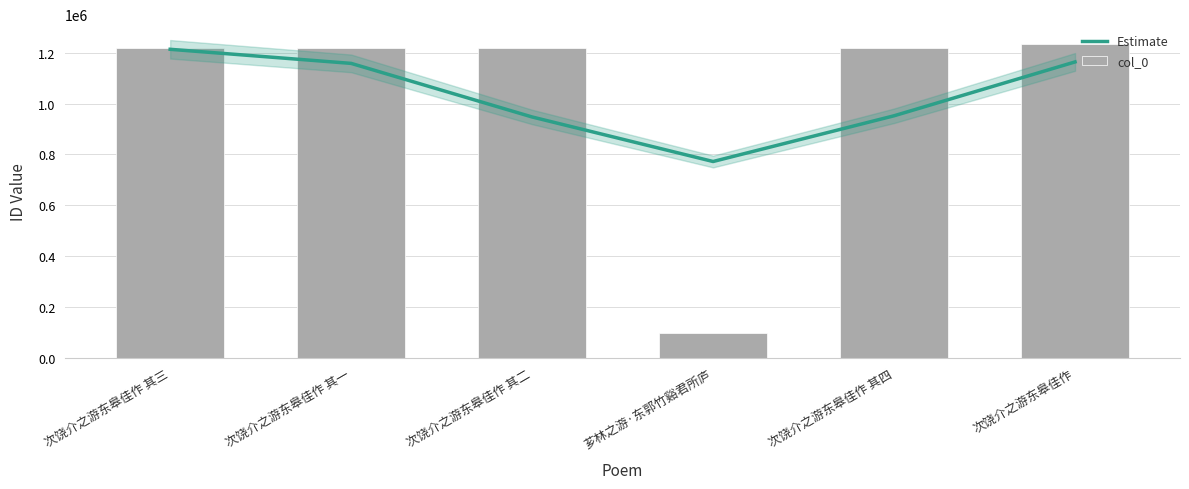

The value of Estimate at 次饶介之游东皋佳作 is 546665. True or false?

False